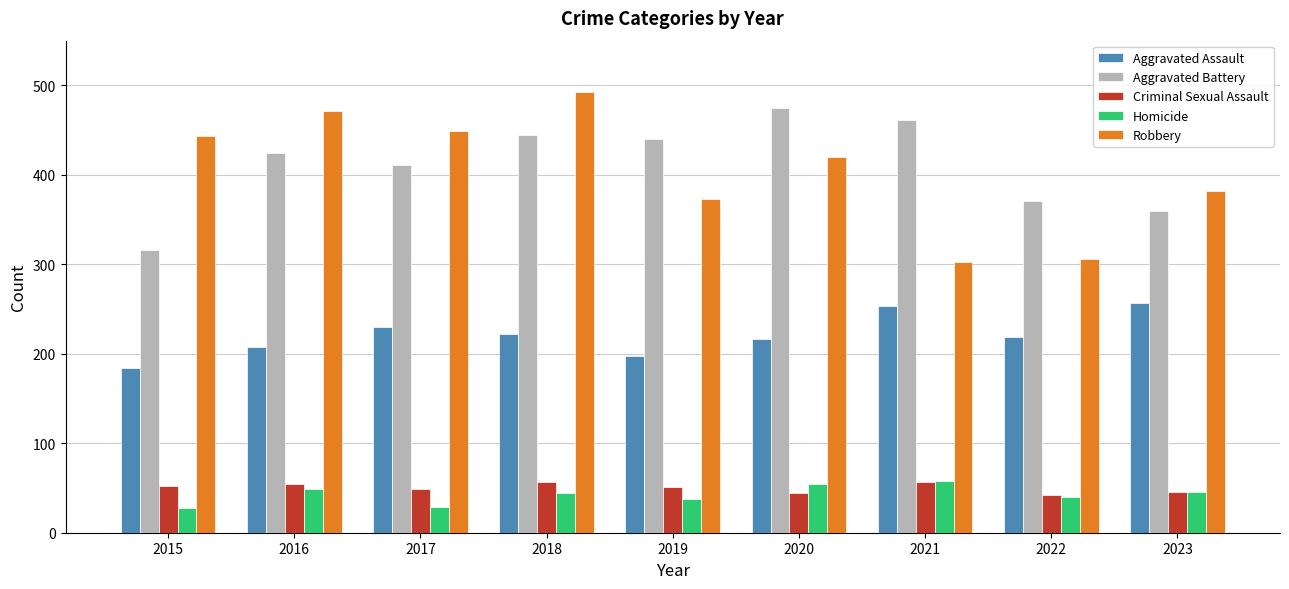

Count the number of data series in this chart.

5